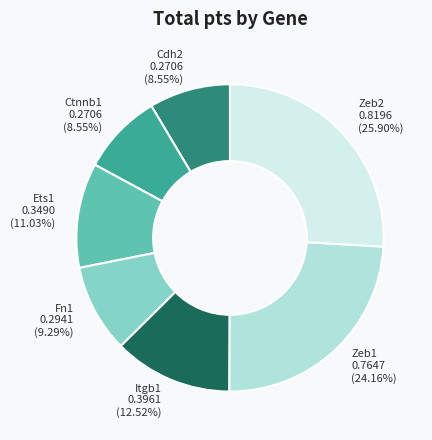

Does any single category account for the majority?

No